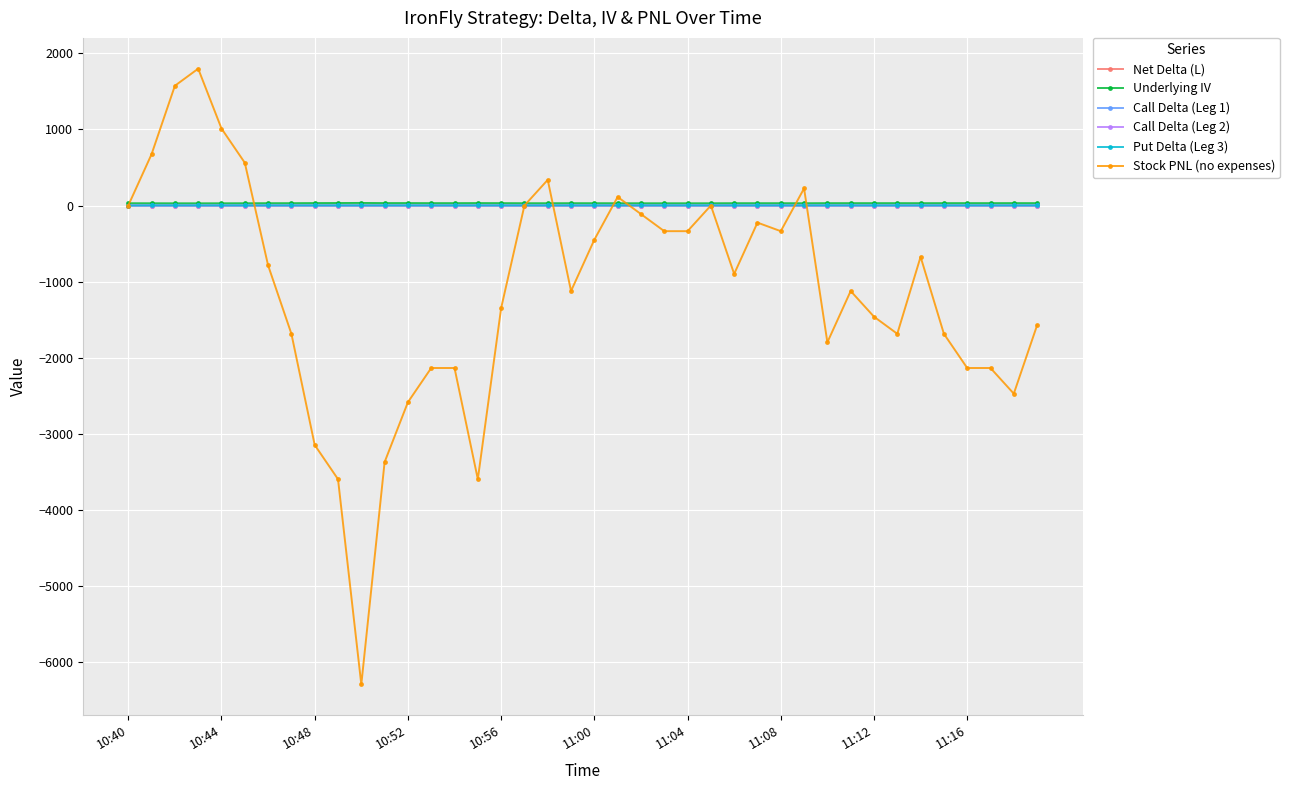

Which series has the widest spread of values?

Stock PNL (no expenses)